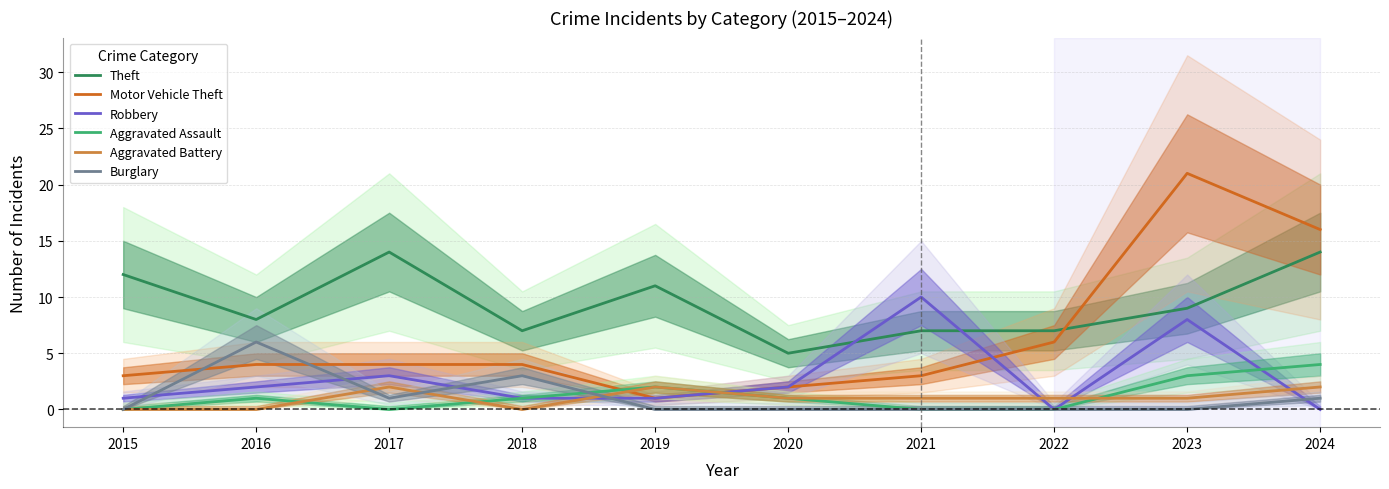

In Burglary, how many points are lower than both neighbors (excluding endpoints)?

1